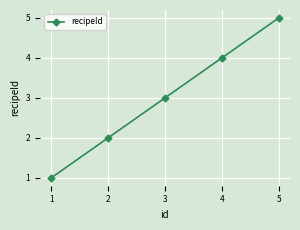

The value at 4 is 7. True or false?

False